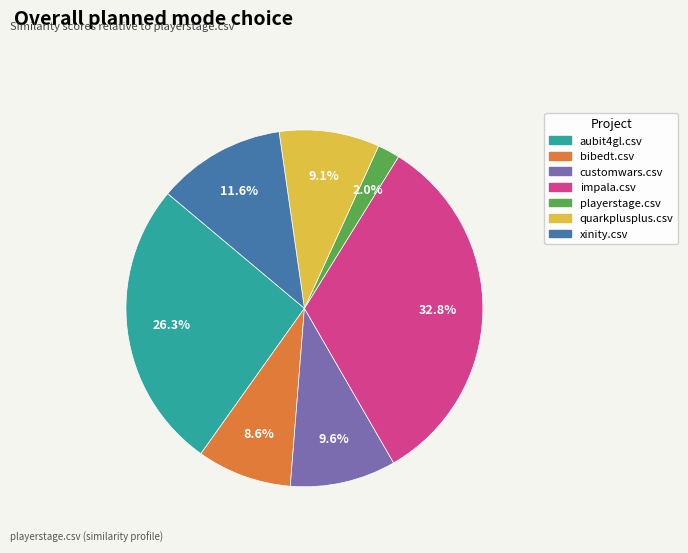

To the nearest percent, what percentage of the pie is impala.csv?

33%